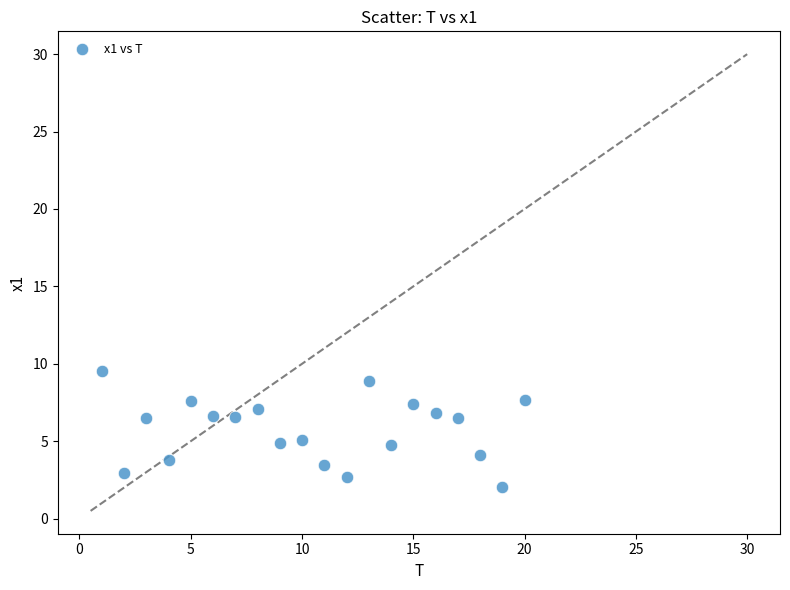

What is the range of Y values (max minus min)?

7.5